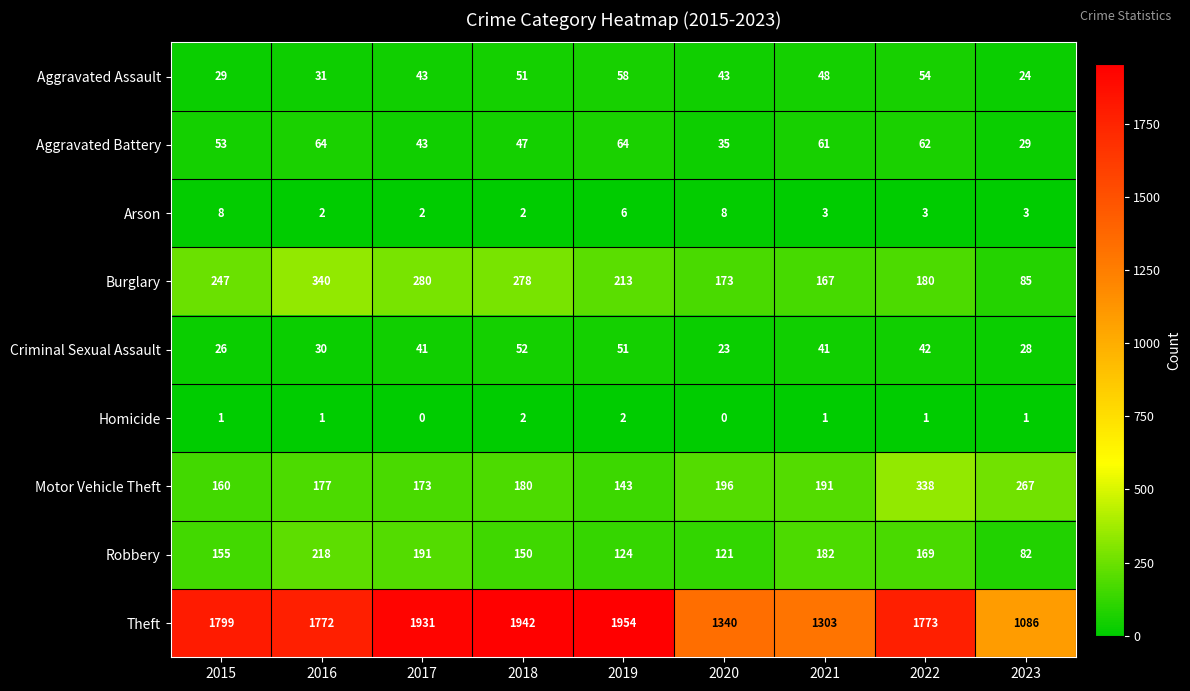

At how many categories does at least one series exceed 1131?

8